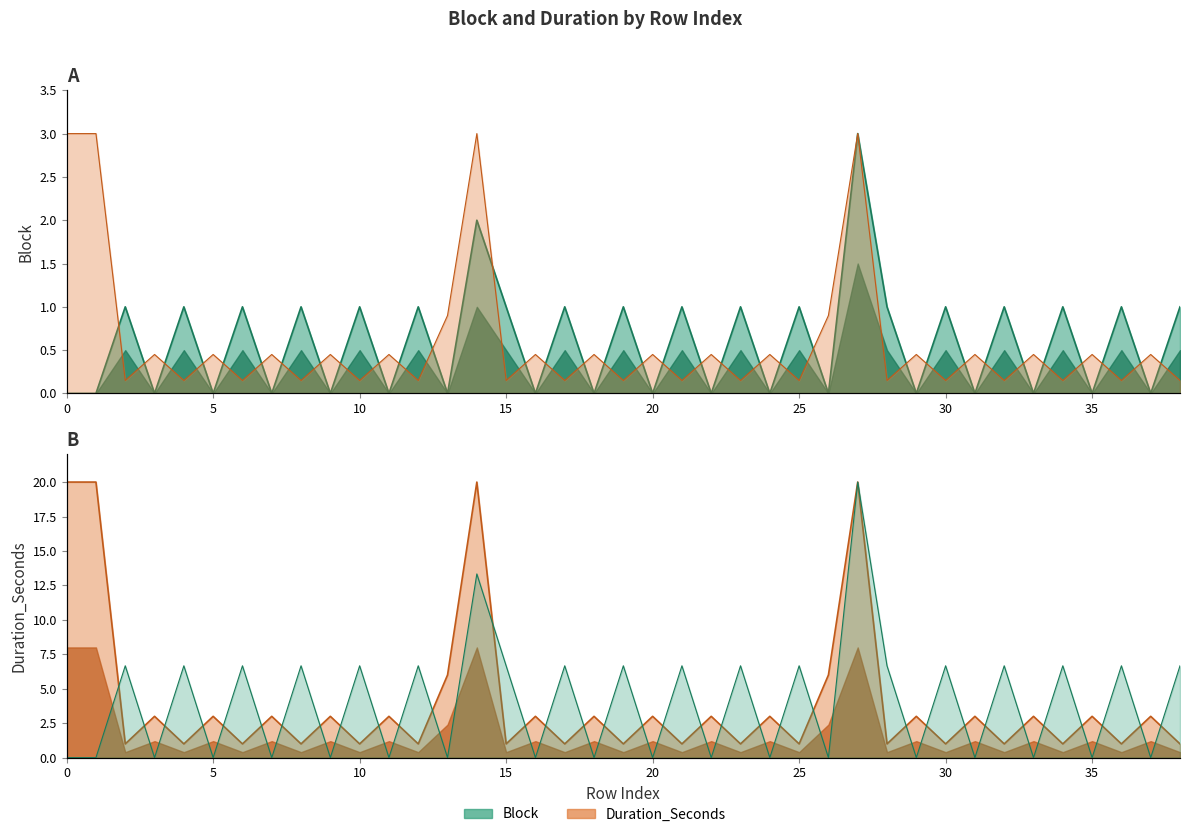

Which series changed the most between 10 and 36?

Block